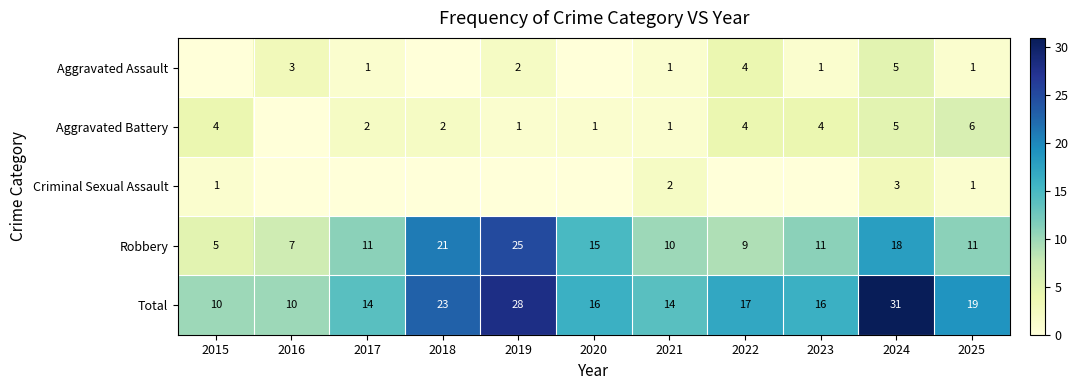

Which label corresponds to the smallest value in the chart?

2015